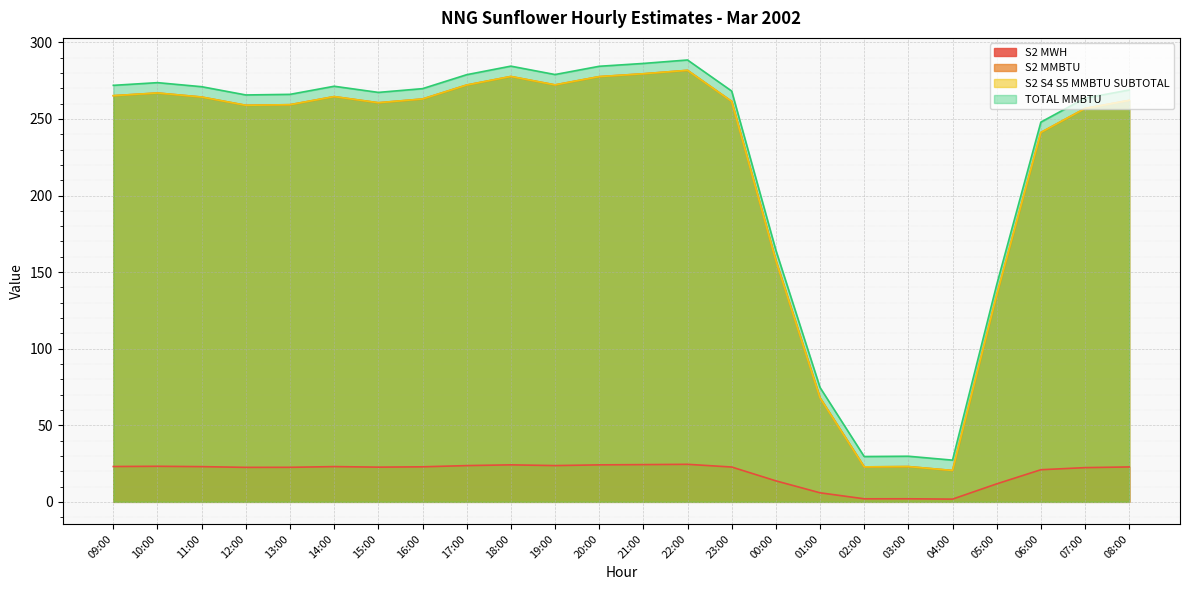

True or false: S2 MMBTU and S2 MWH cross at least once.

False